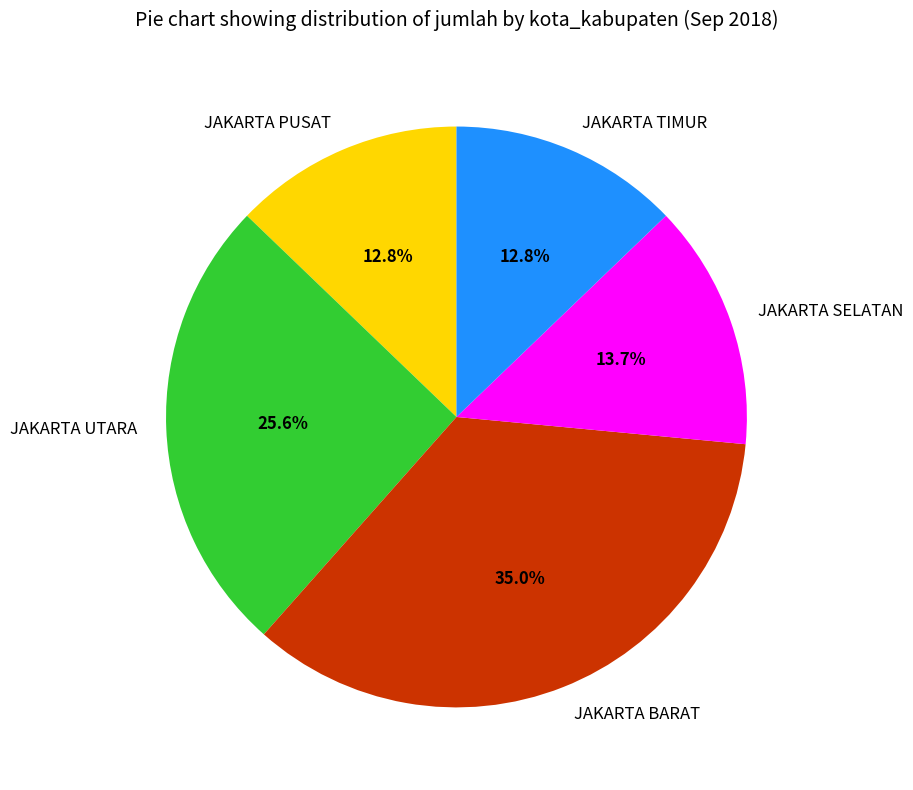

How many segments does this pie chart have?

5